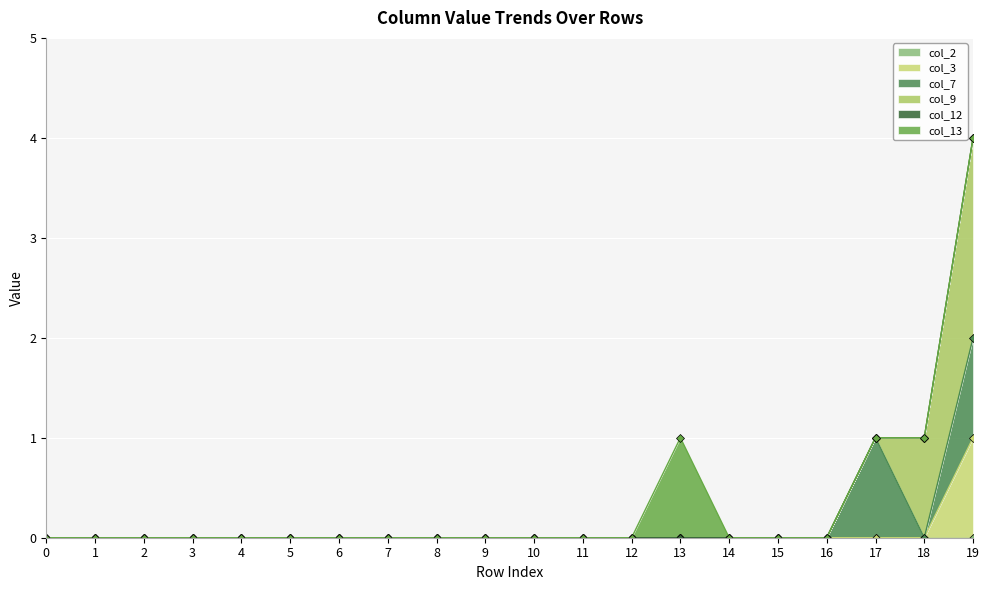

What are all the series names shown in the legend?

col_2, col_3, col_7, col_9, col_12, col_13